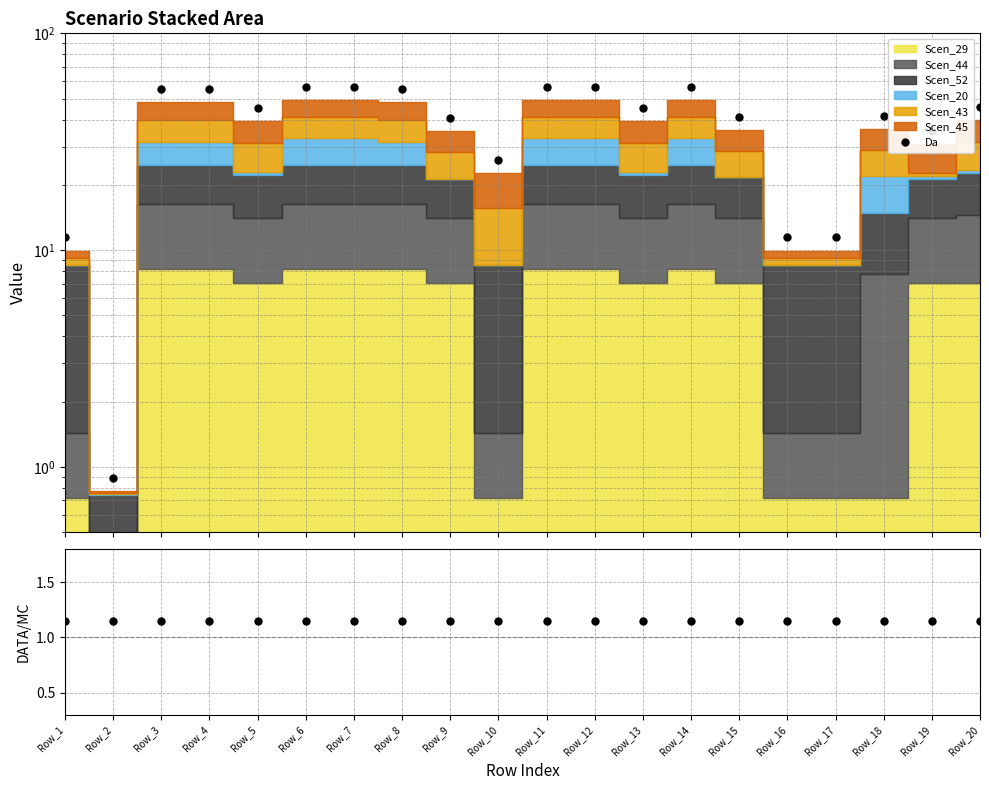

Which series has the largest total across all categories?

Da